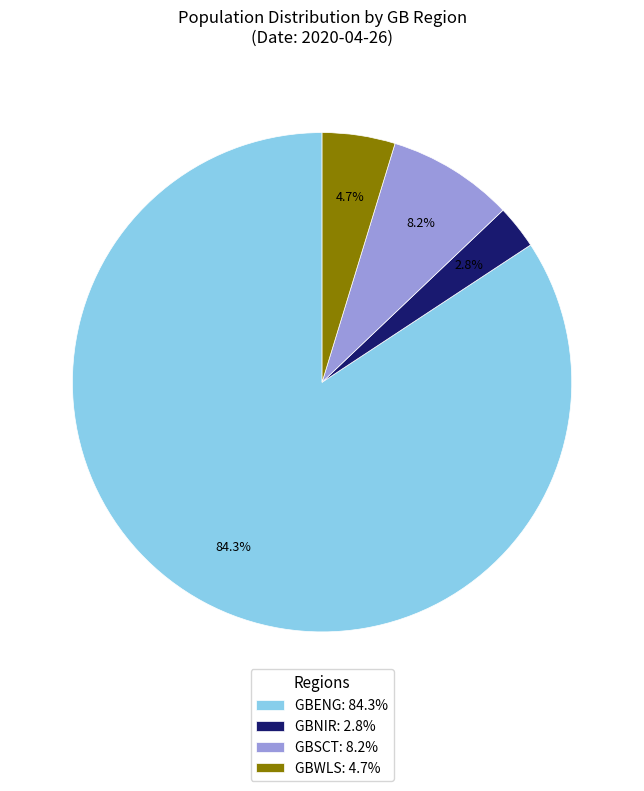

Which category has the biggest portion of the pie?

GBENG